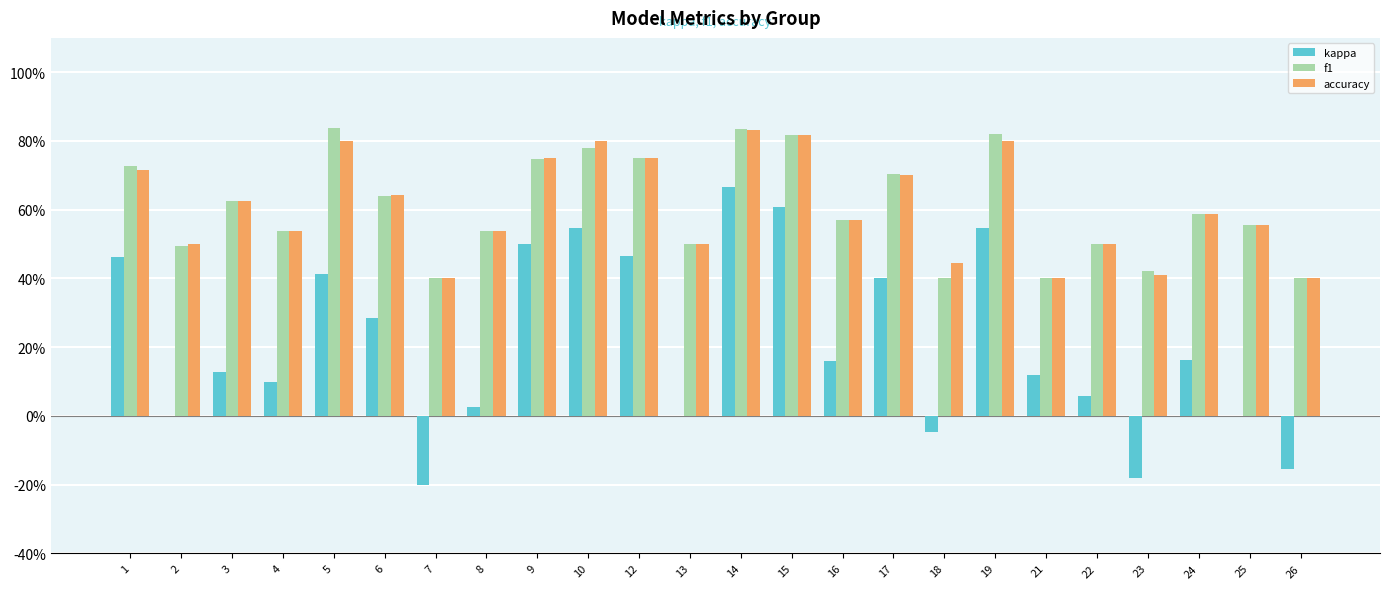

Is the value of f1 at 24 greater than the value of kappa at 4?

Yes